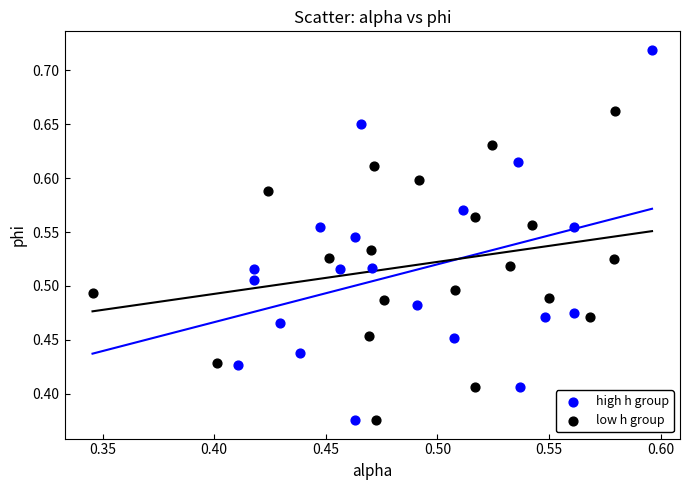

Which series has the largest Y range (max minus min)?

high h group